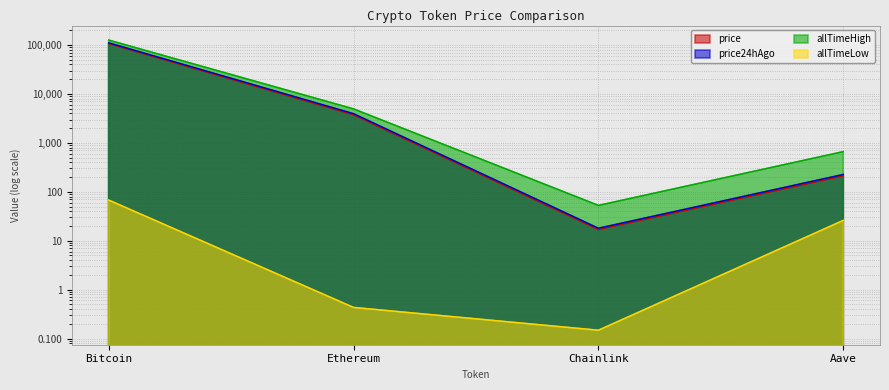

What is the spread (max minus min) of values at Chainlink?

52.6